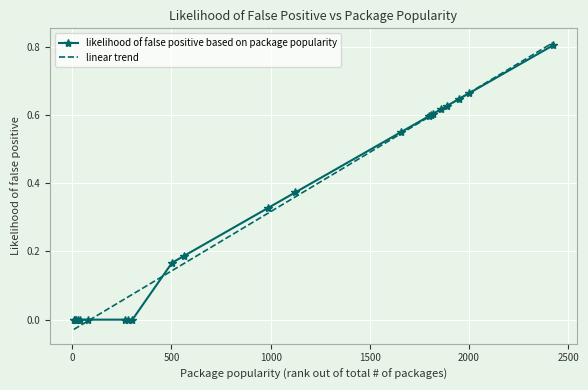

Which series ends up on top after the final intersection of linear trend and likelihood of false positive based on package popularity?

linear trend